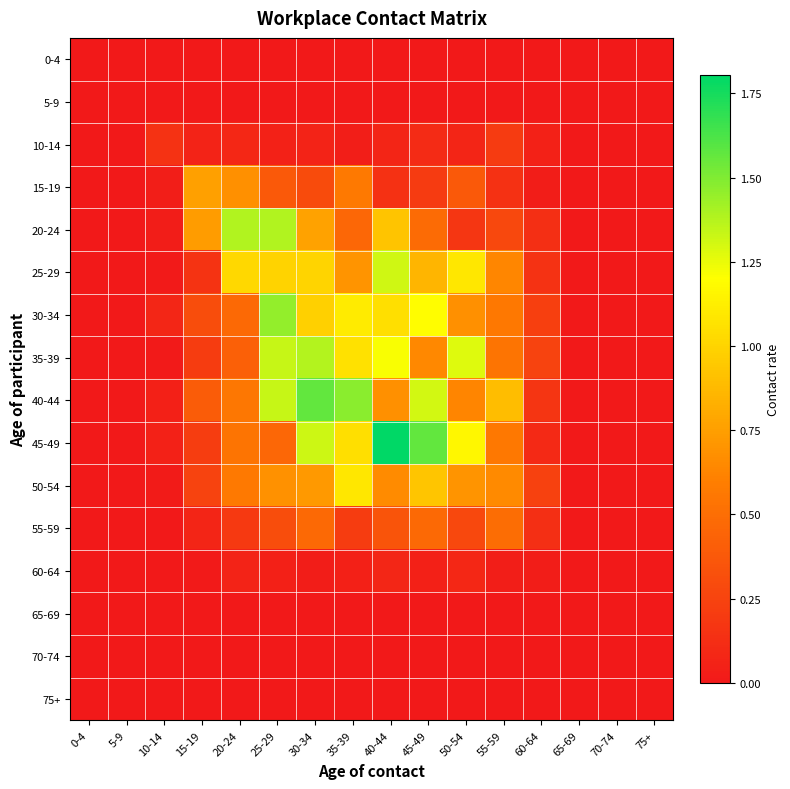

At which category is the sum across all series the highest?

30-34